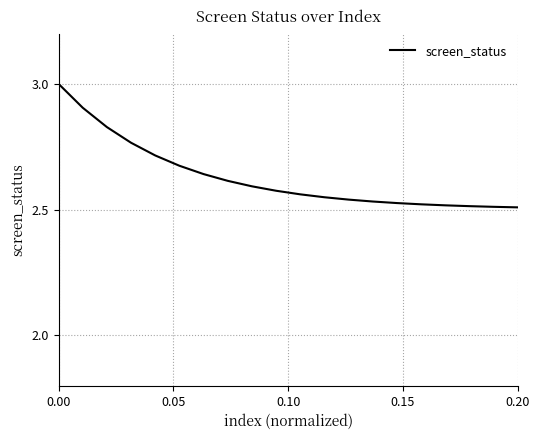

What is the greatest value displayed?

3.0